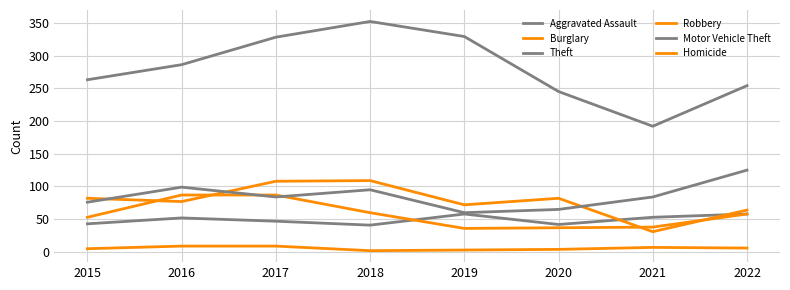

How many interior local peaks does the Theft series have?

1